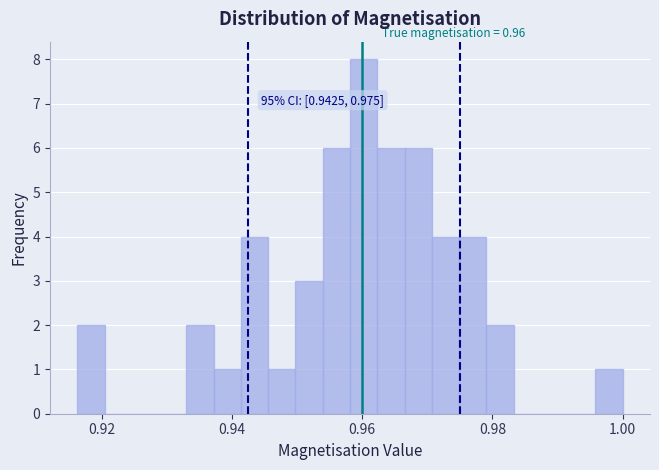

Around what value on the x-axis is the tallest bar? Give the approximate position of its centre, as read against the axis.

0.960